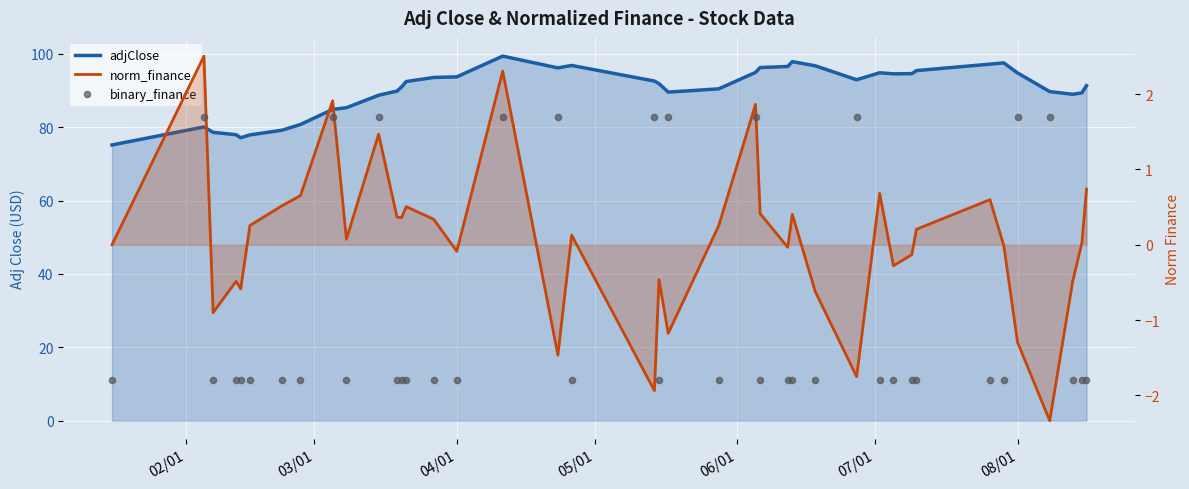

What is the total value across all series at 04/01?

91.8